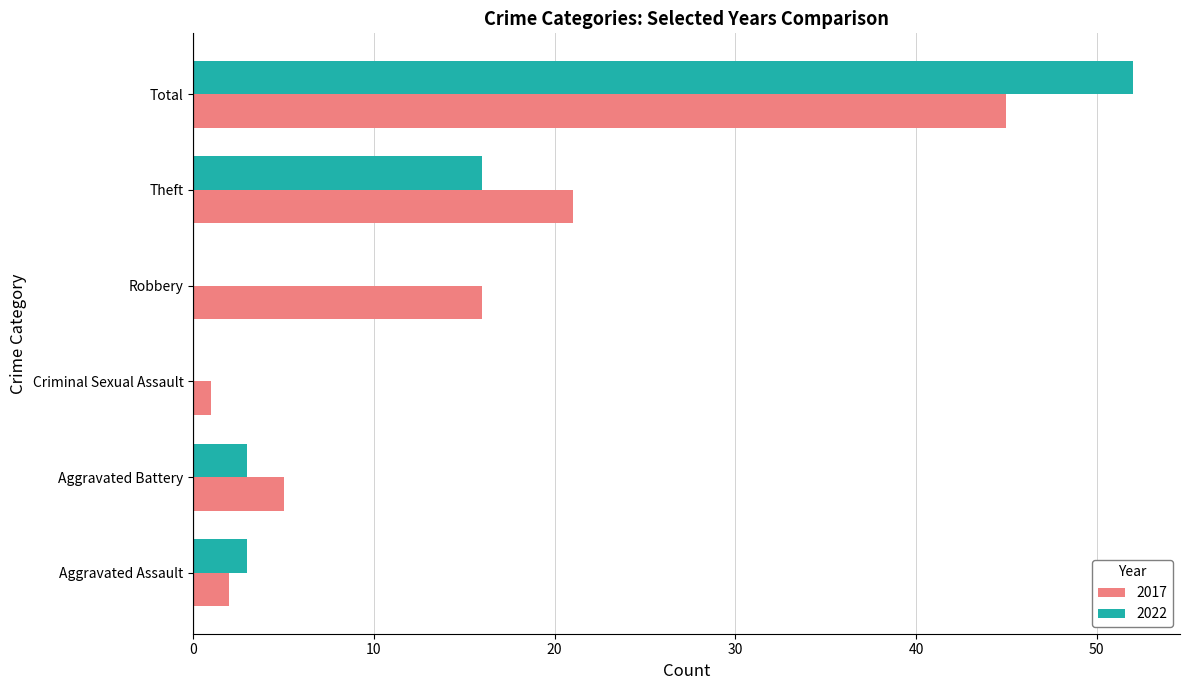

Where is 2017 nearest to the value 23?

Theft